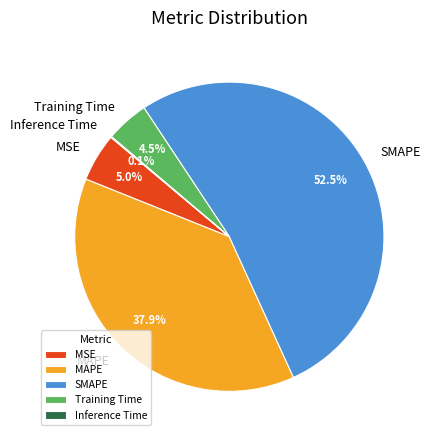

To the nearest percent, what percentage of the pie is MSE?

5%